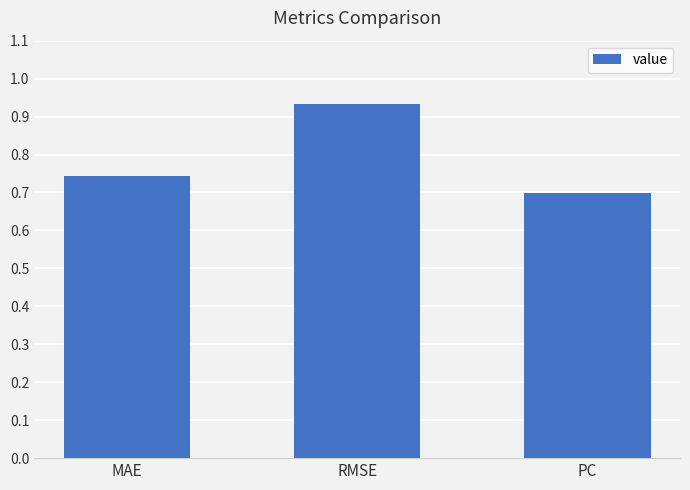

Which category has the highest value across all series?

RMSE